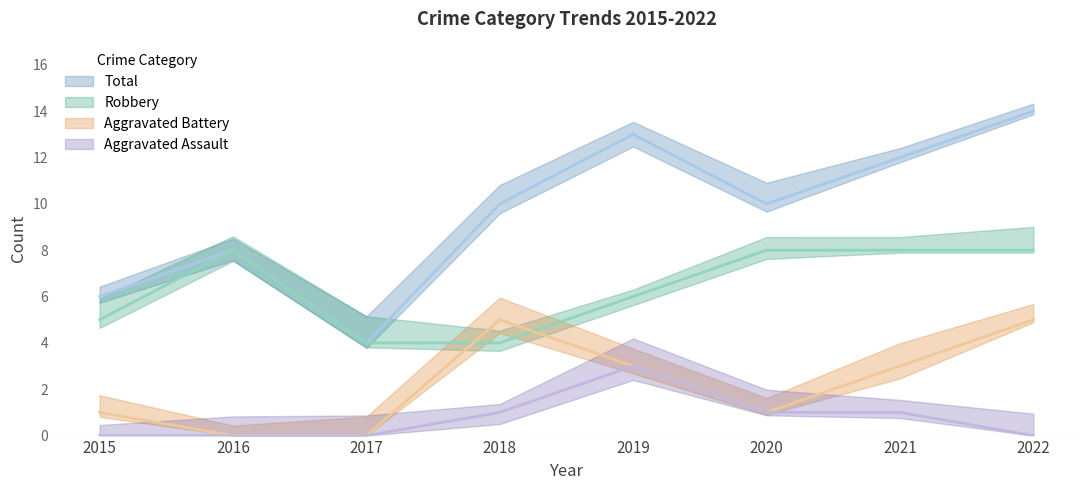

Which series has the largest total across all categories?

Total